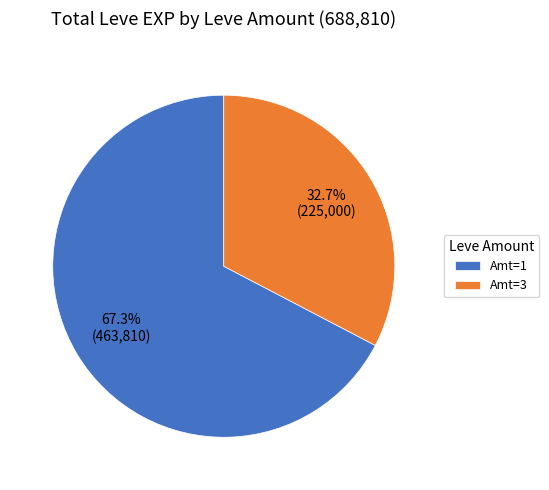

Approximately how many times larger is the value at Amt=1 compared to Amt=3?

2.1